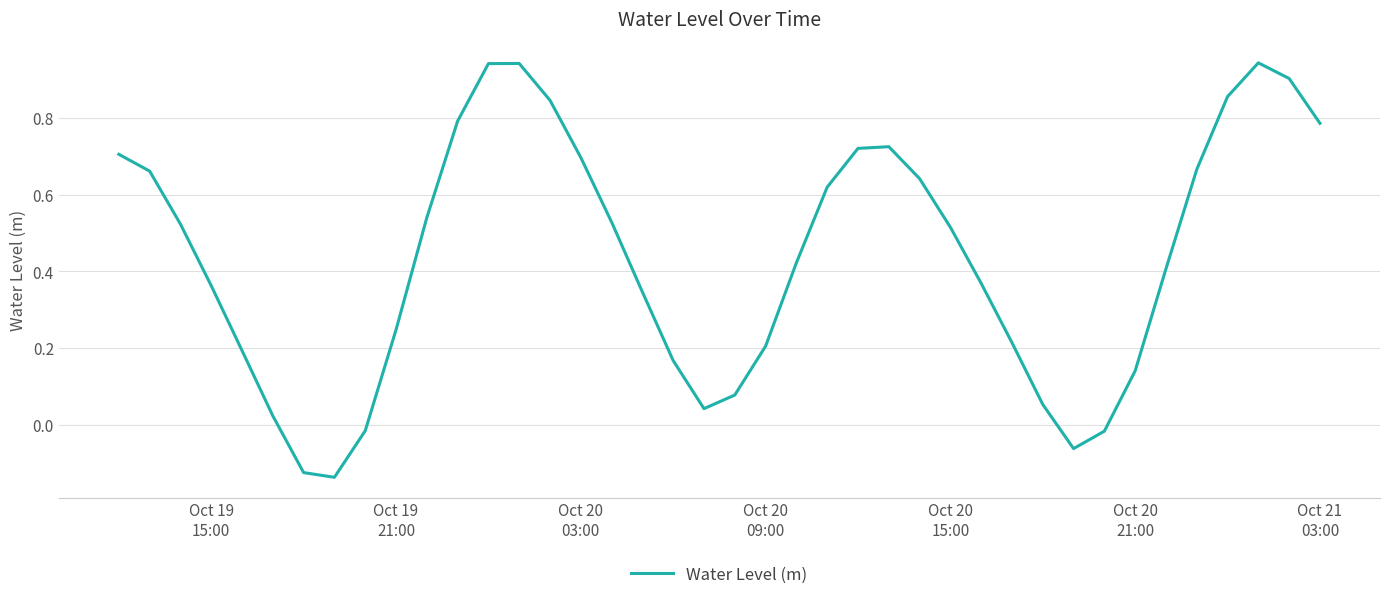

What is the difference between the maximum and minimum values?

1.1